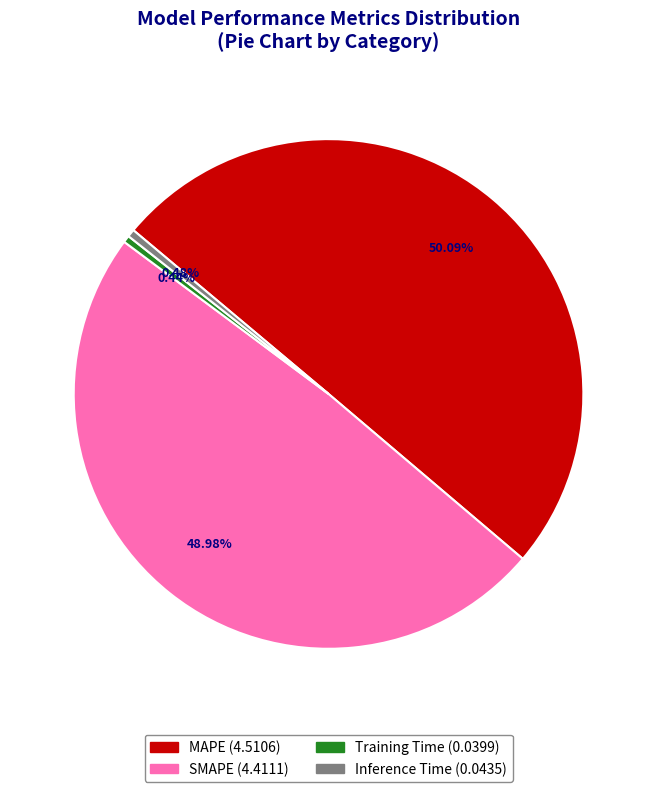

True or false: Training Time accounts for 0% of the total.

True